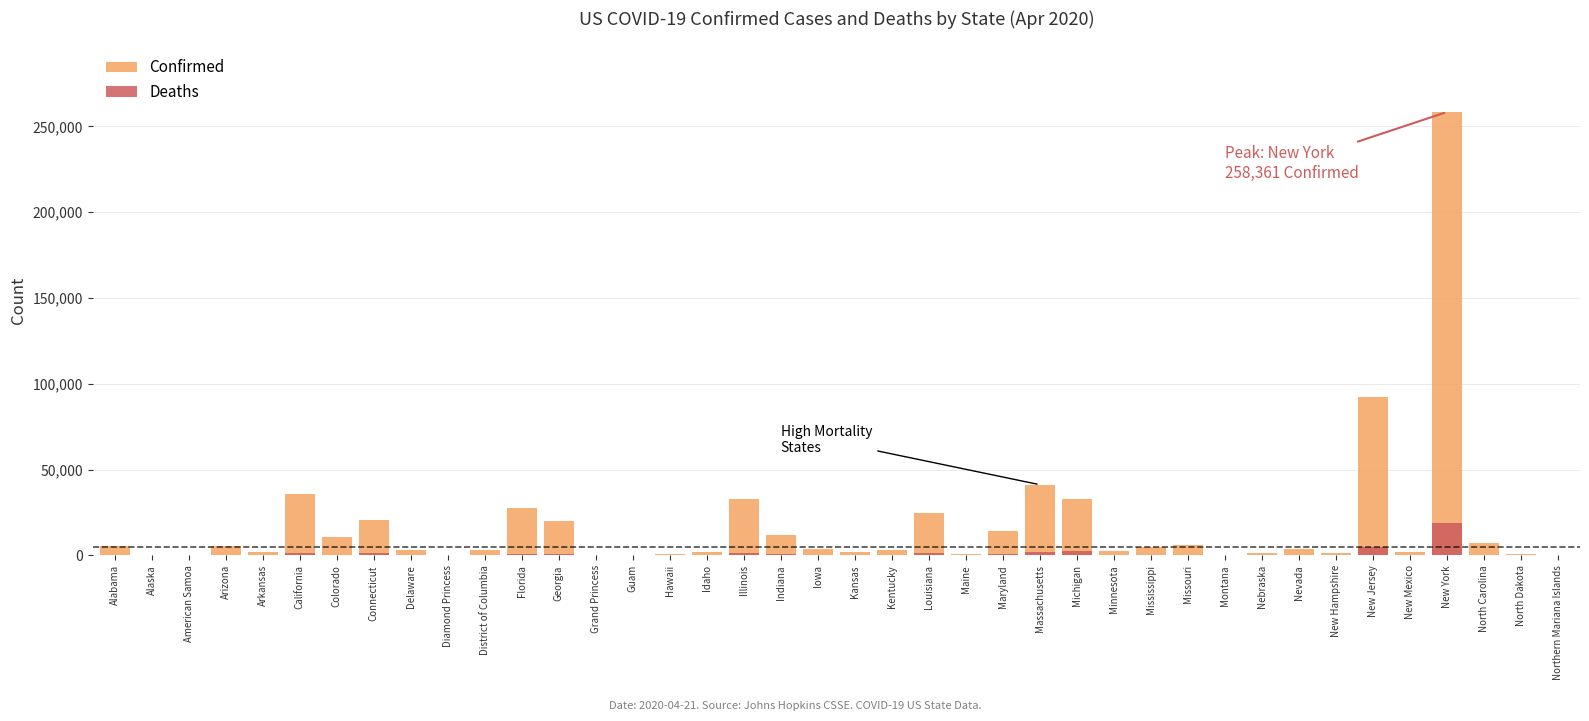

At how many categories does at least one series exceed 253265?

1